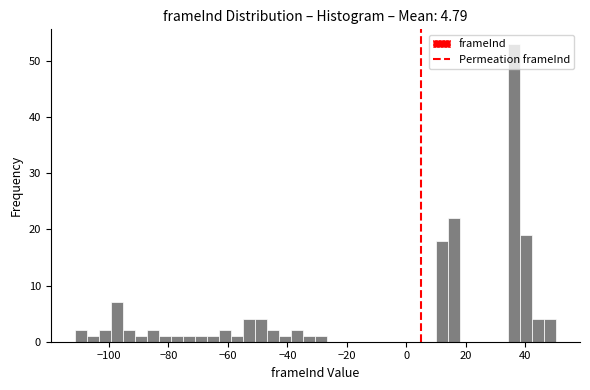

Around what value on the x-axis is the tallest bar? Give the approximate position of its centre, as read against the axis.

36